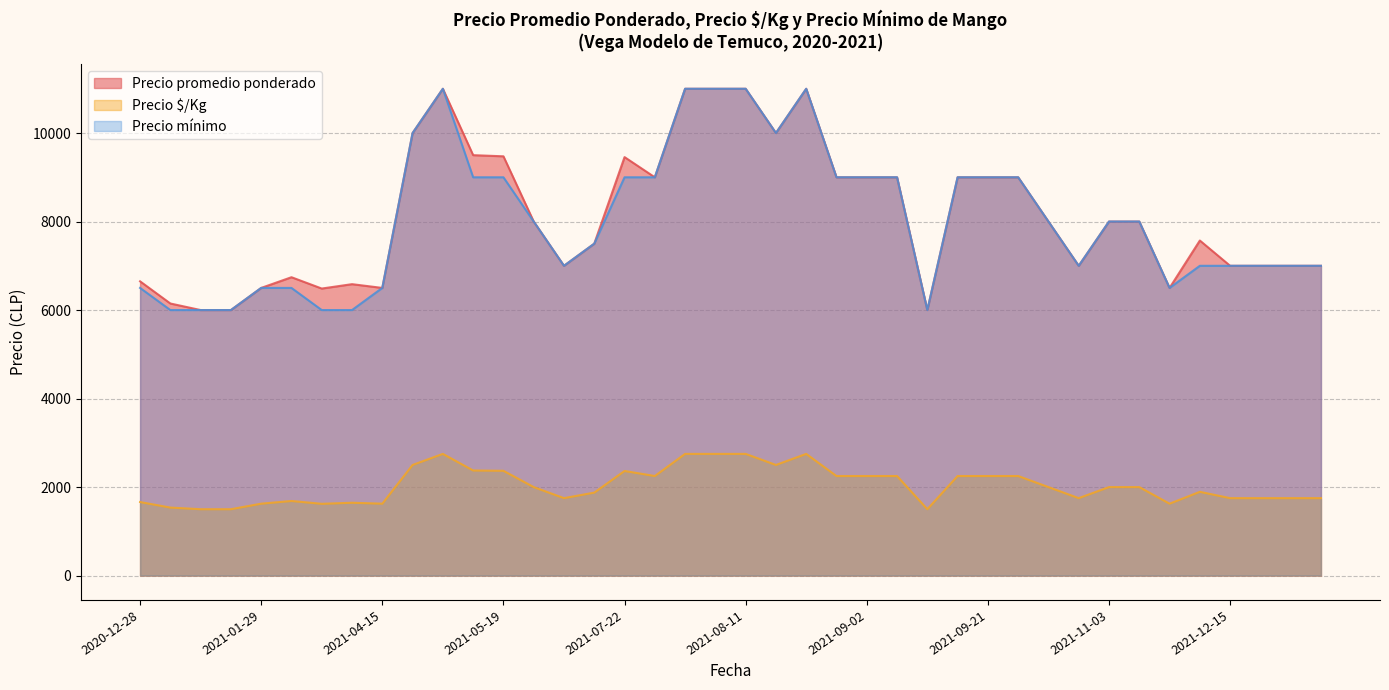

Which series has the largest total across all categories?

Precio promedio ponderado